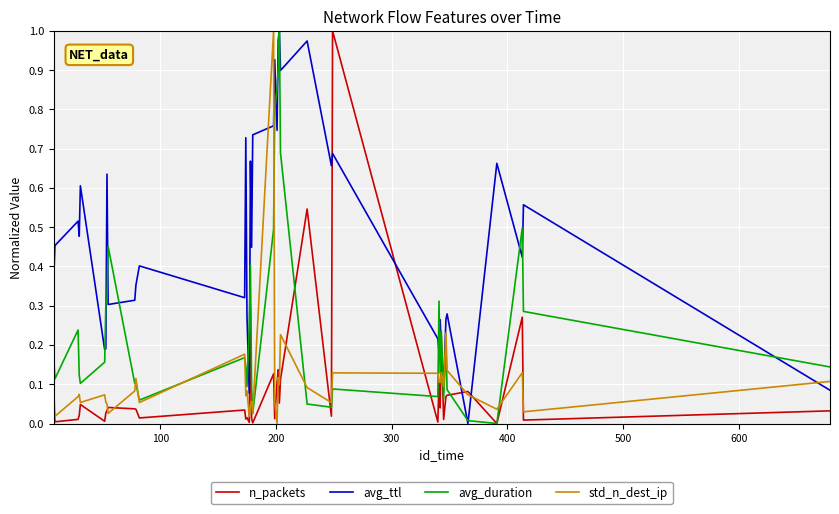

Which series ends up on top after the final intersection of n_packets and avg_ttl?

avg_ttl